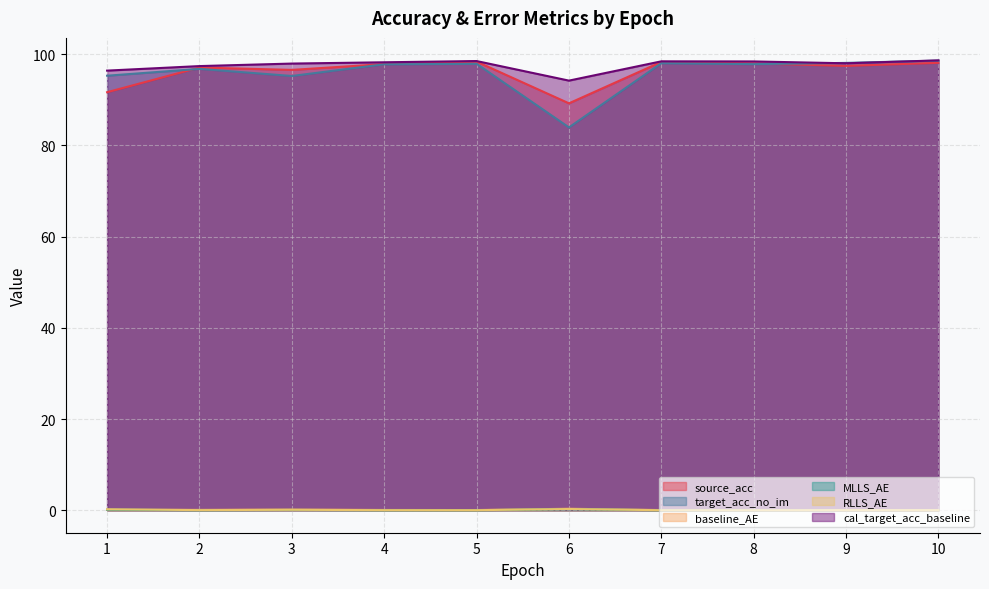

At which category does the chart reach its minimum across all series?

7